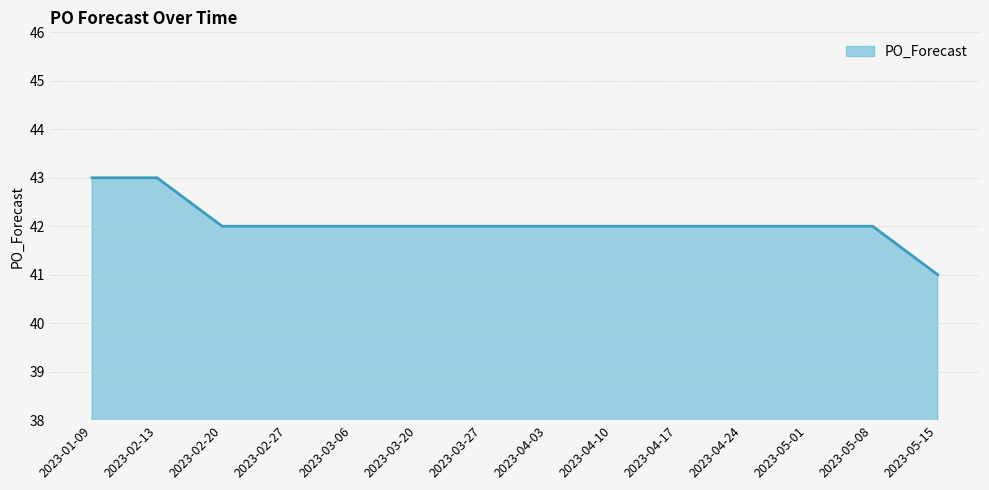

What is the greatest value displayed?

43